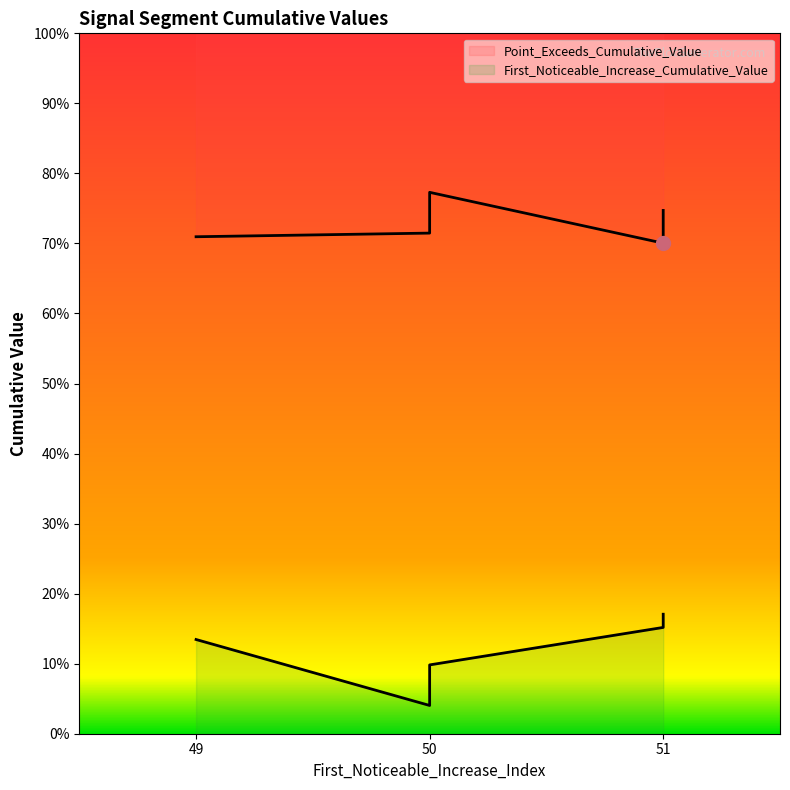

At which category does the chart reach its peak across all series?

50